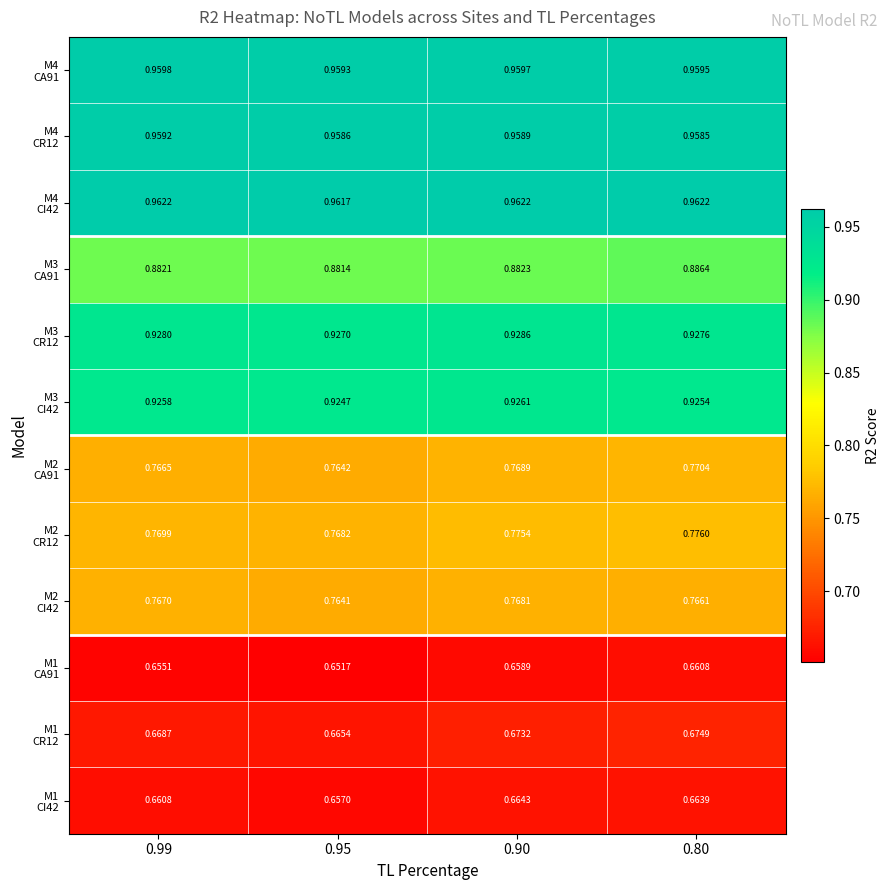

At which category is the sum across all series the highest?

0.80